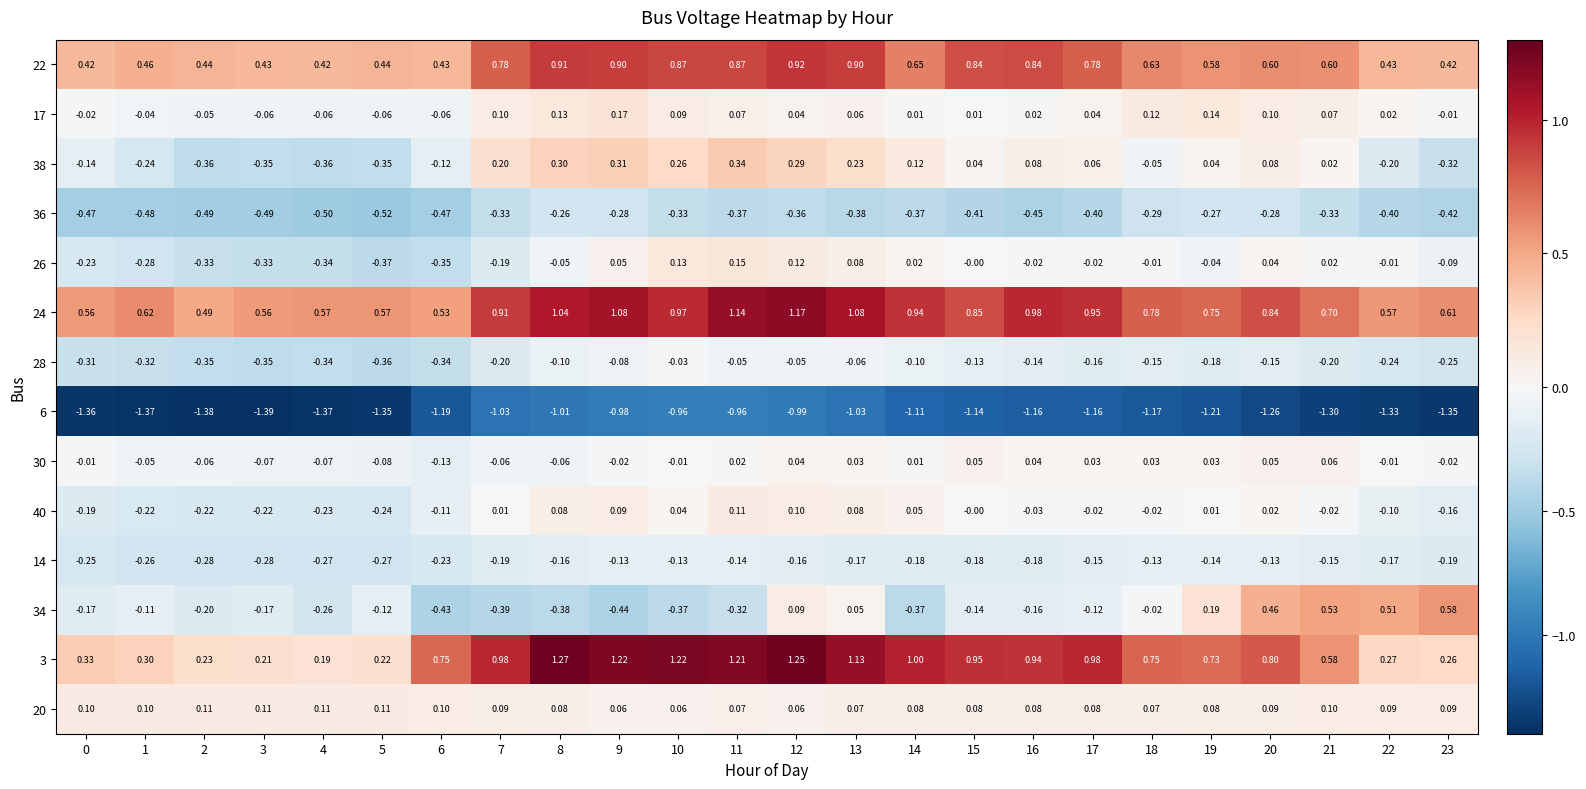

Is the value of 24 at 3 greater than the value of 26 at 13?

Yes